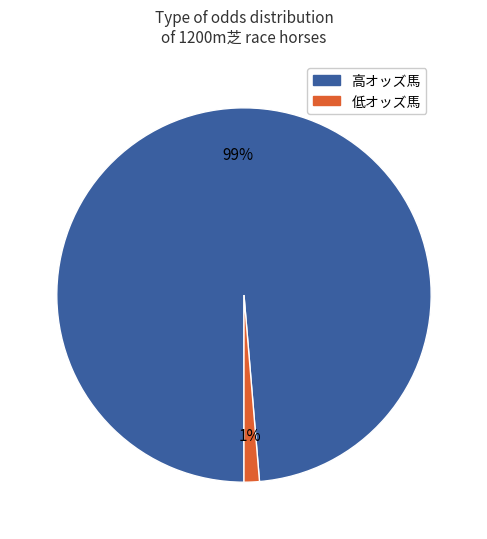

To the nearest percent, what is the average slice percentage?

50%